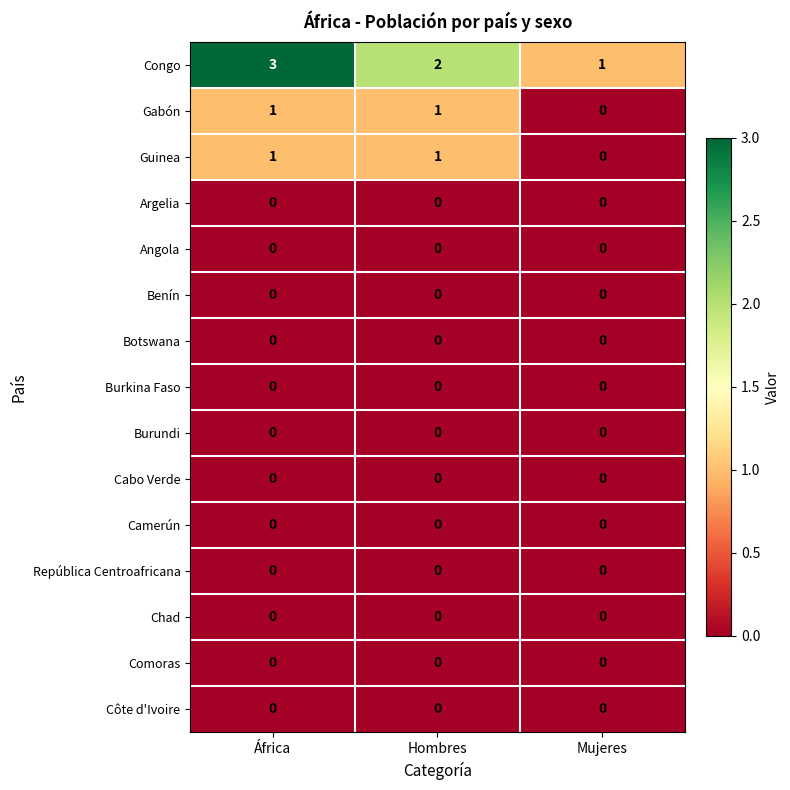

The Guinea series shows 2 at Hombres. True or false?

False